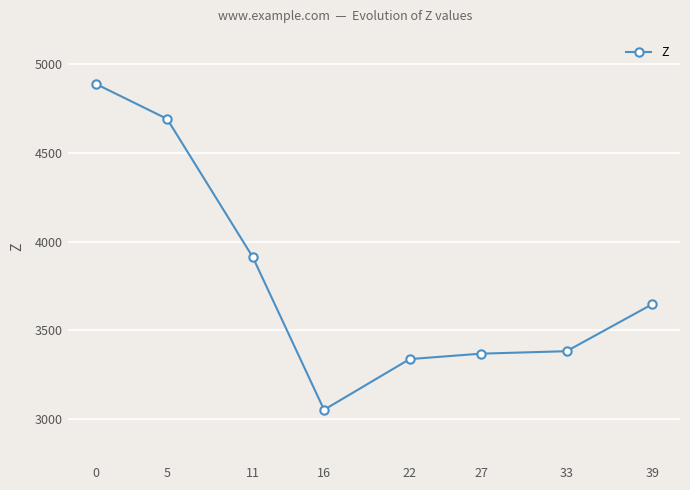

The value at 22 is 5756.8. True or false?

False